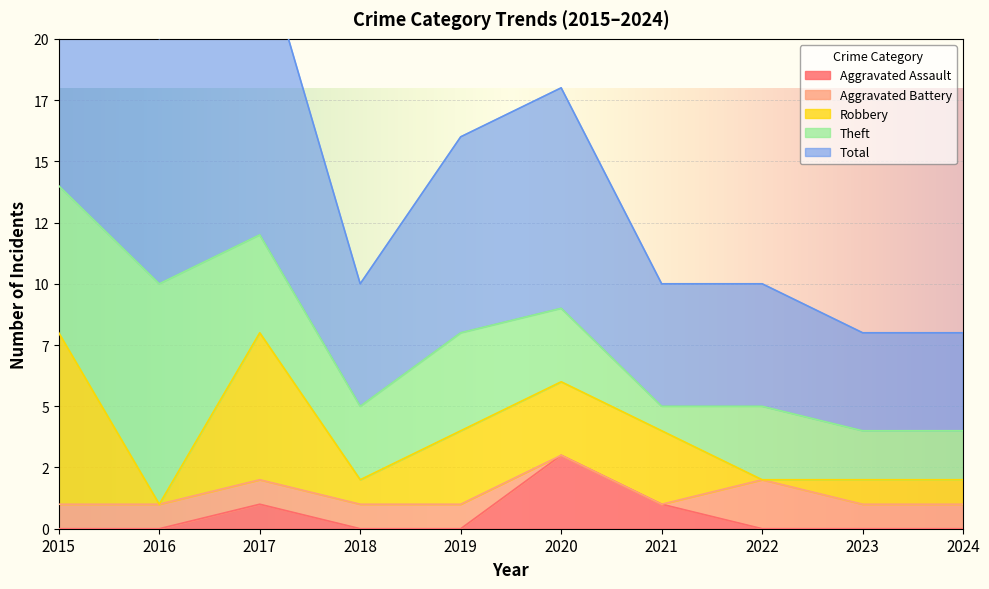

How many lines are shown in the chart?

5